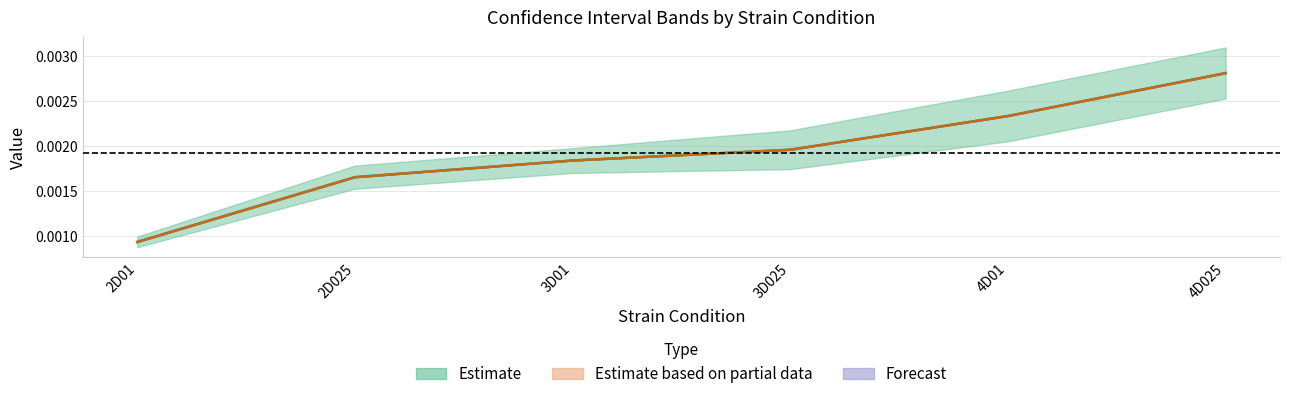

Is the value of Mean Lower CI 95% at 2D01 greater than the value of Median 95% CI at 4D025?

No